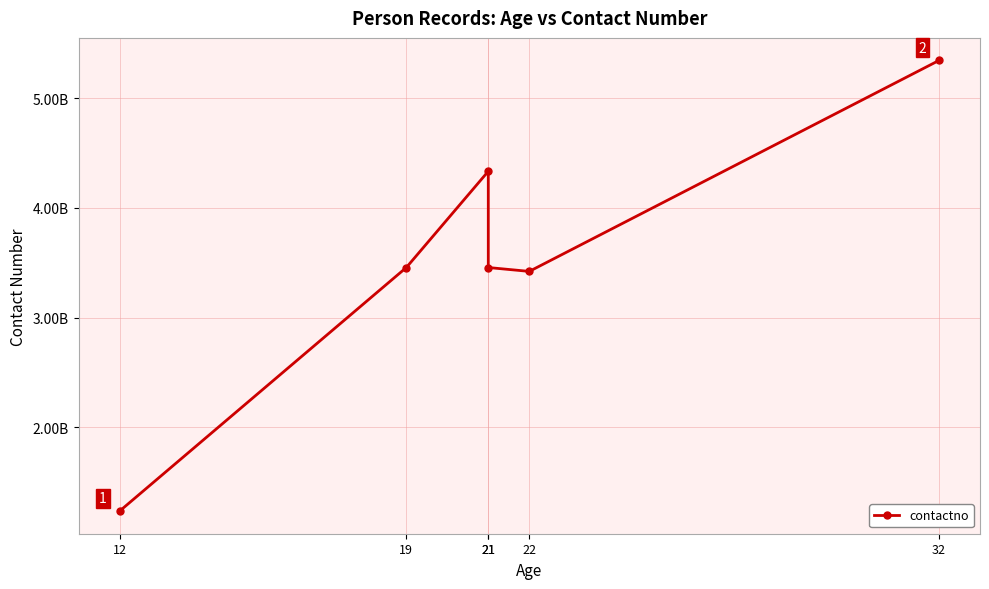

Rank the categories by value from highest to lowest.

32, 21, 19, 21, 22, 12